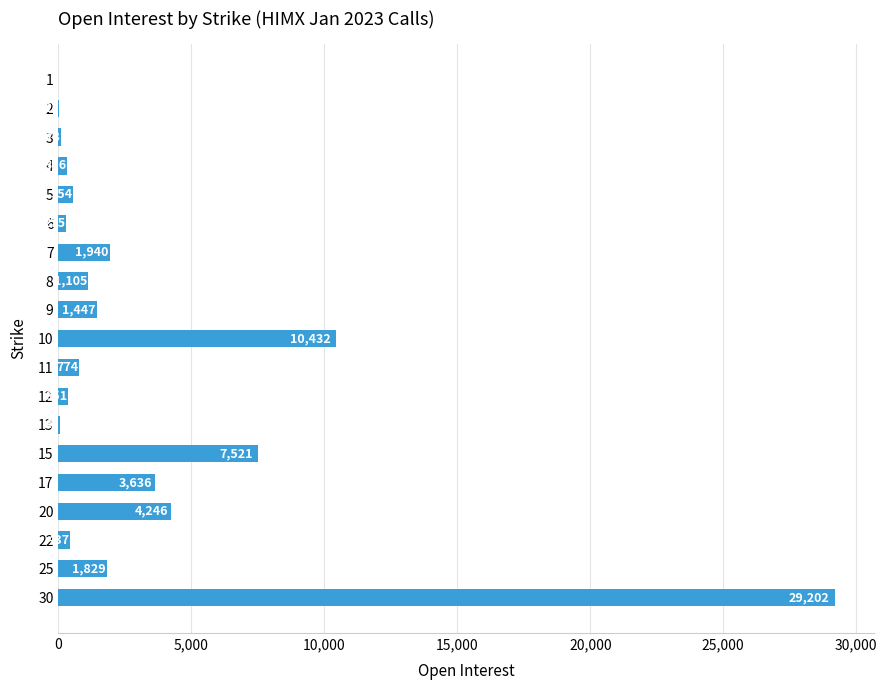

What is the approximate value at 7, to the nearest 10?

1940